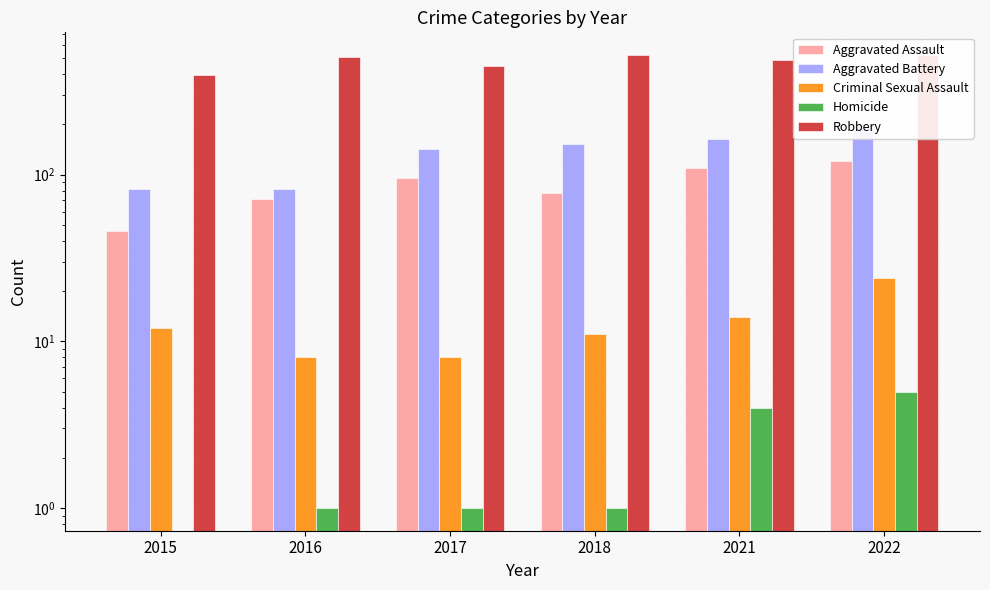

True or false: Aggravated Battery has a value of 142 at 2017.

True